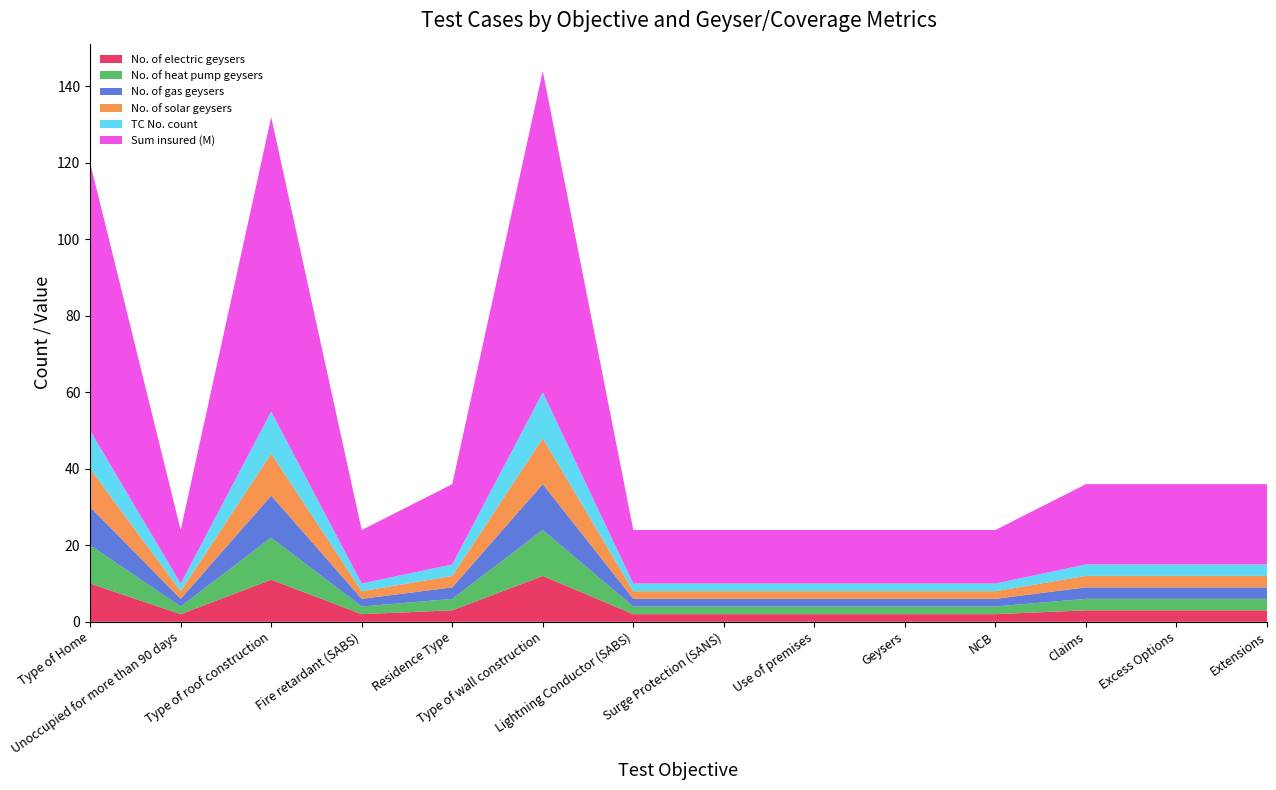

Reading left to right, list all the values displayed in this chart.

No. of electric geysers: Type of Home=10	Unoccupied for more than 90 days=2	Type of roof construction=11	Fire retardant (SABS)=2	Residence Type=3	Type of wall construction=12	Lightning Conductor (SABS)=2	Surge Protection (SANS)=2	Use of premises=2	Geysers=2	NCB=2	Claims=3	Excess Options=3	Extensions=3
No. of heat pump geysers: Type of Home=10	Unoccupied for more than 90 days=2	Type of roof construction=11	Fire retardant (SABS)=2	Residence Type=3	Type of wall construction=12	Lightning Conductor (SABS)=2	Surge Protection (SANS)=2	Use of premises=2	Geysers=2	NCB=2	Claims=3	Excess Options=3	Extensions=3
No. of gas geysers: Type of Home=10	Unoccupied for more than 90 days=2	Type of roof construction=11	Fire retardant (SABS)=2	Residence Type=3	Type of wall construction=12	Lightning Conductor (SABS)=2	Surge Protection (SANS)=2	Use of premises=2	Geysers=2	NCB=2	Claims=3	Excess Options=3	Extensions=3
No. of solar geysers: Type of Home=10	Unoccupied for more than 90 days=2	Type of roof construction=11	Fire retardant (SABS)=2	Residence Type=3	Type of wall construction=12	Lightning Conductor (SABS)=2	Surge Protection (SANS)=2	Use of premises=2	Geysers=2	NCB=2	Claims=3	Excess Options=3	Extensions=3
TC No. count: Type of Home=10	Unoccupied for more than 90 days=2	Type of roof construction=11	Fire retardant (SABS)=2	Residence Type=3	Type of wall construction=12	Lightning Conductor (SABS)=2	Surge Protection (SANS)=2	Use of premises=2	Geysers=2	NCB=2	Claims=3	Excess Options=3	Extensions=3
Sum insured (M): Type of Home=70	Unoccupied for more than 90 days=14	Type of roof construction=77	Fire retardant (SABS)=14	Residence Type=21	Type of wall construction=84	Lightning Conductor (SABS)=14	Surge Protection (SANS)=14	Use of premises=14	Geysers=14	NCB=14	Claims=21	Excess Options=21	Extensions=21